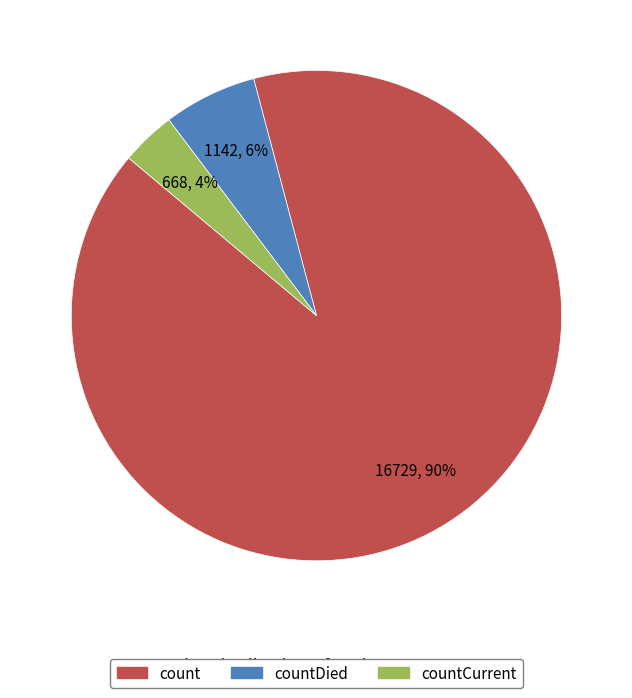

Which has a higher value, countCurrent or count?

count